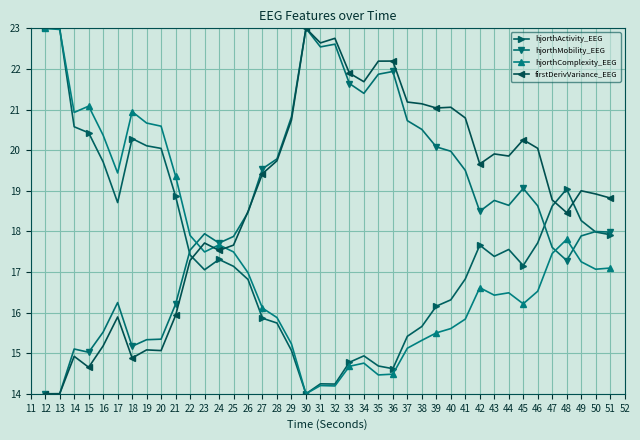

At 23, list the series in order from largest to smallest.

hjorthMobility_EEG, firstDerivVariance_EEG, hjorthComplexity_EEG, hjorthActivity_EEG